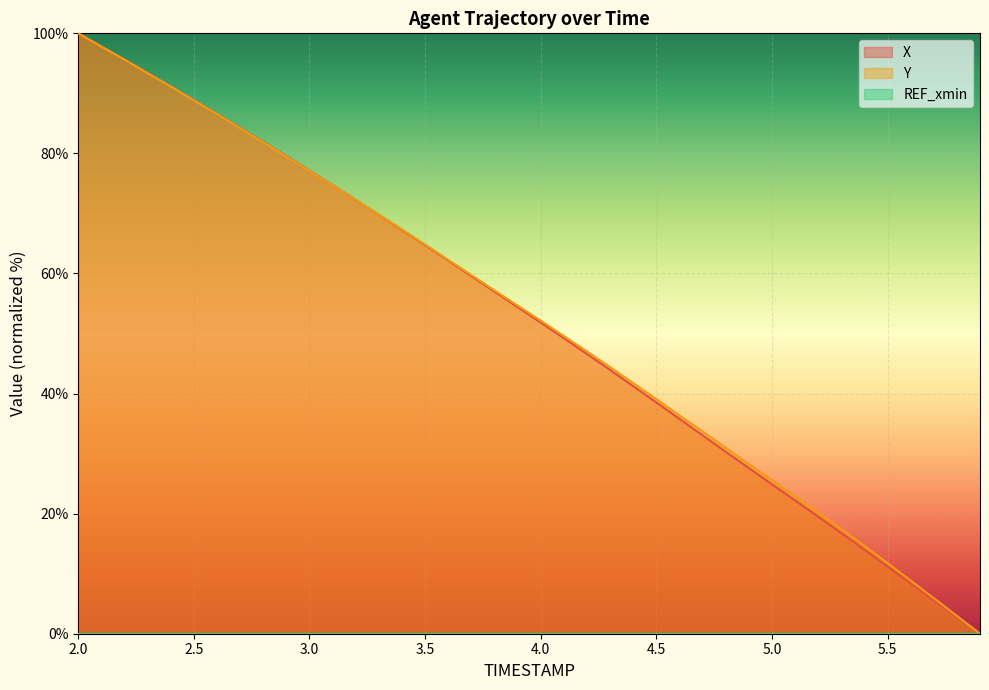

Does the chart display data point markers on the line(s)?

No